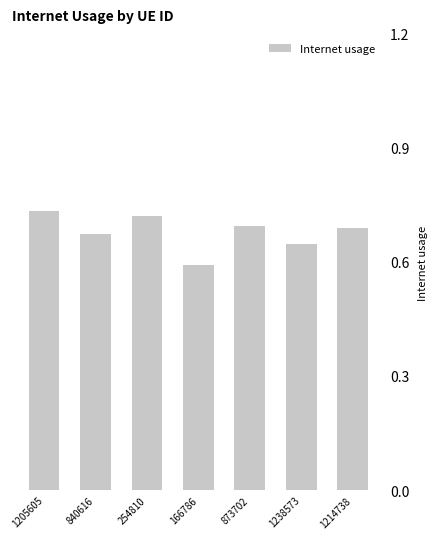

Does the chart contain any negative values?

No